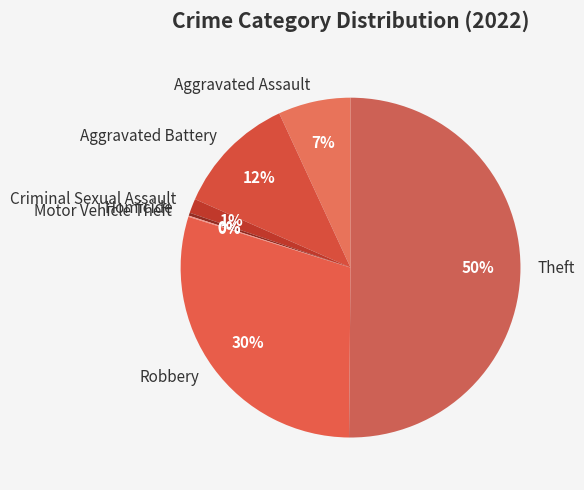

Which has a higher value, Criminal Sexual Assault or Robbery?

Robbery